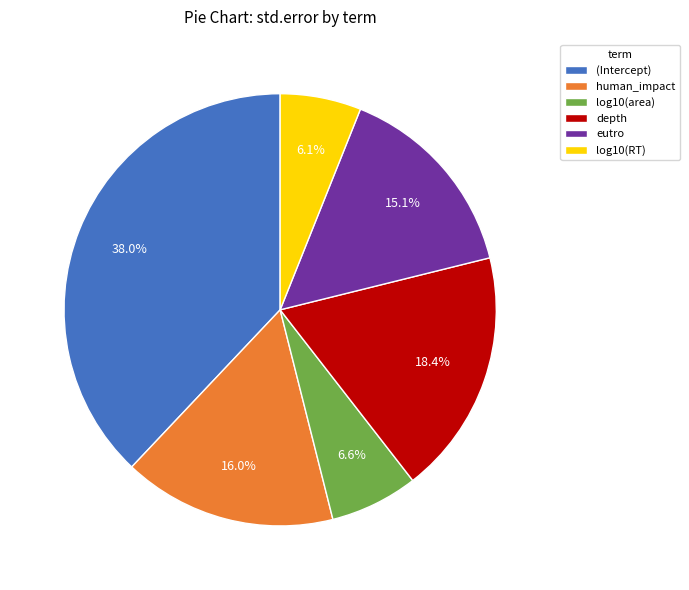

Which slice is the smallest?

log10(RT)